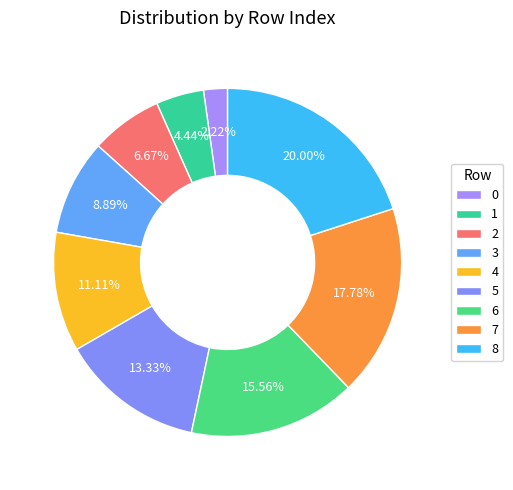

Rank the categories by value from lowest to highest.

0, 1, 2, 3, 4, 5, 6, 7, 8